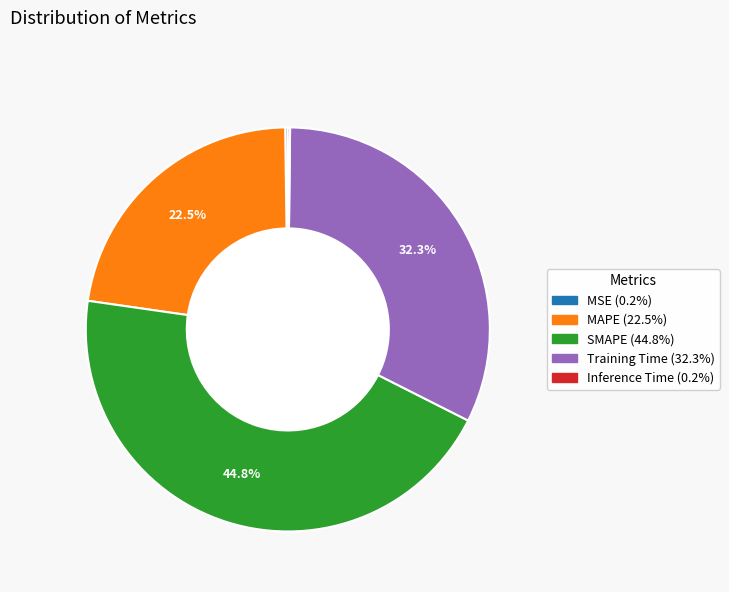

Does any single category account for the majority?

No